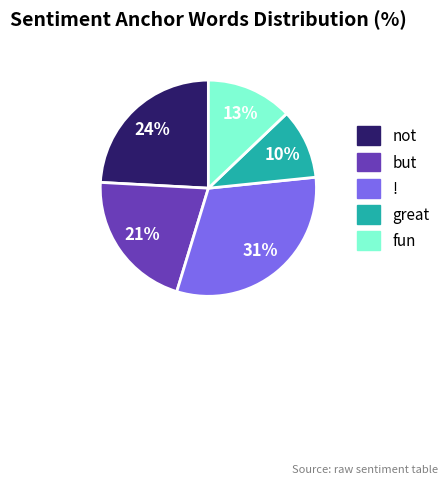

Is there a majority slice in this chart?

No